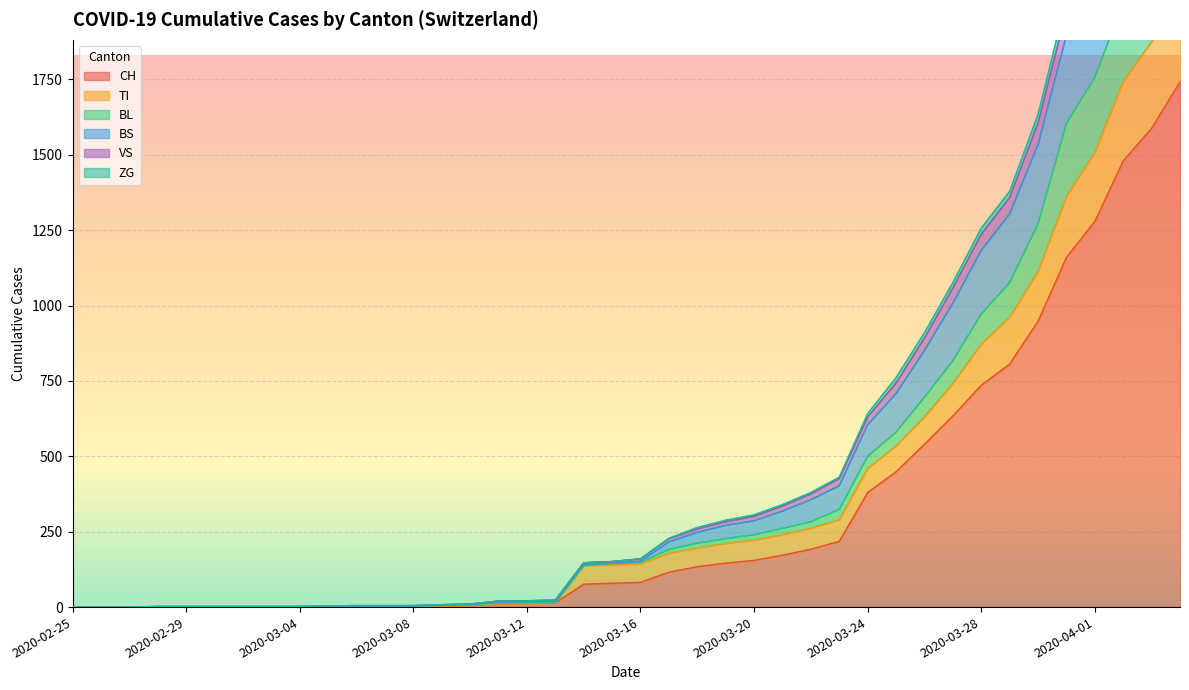

True or false: VS and TI intersect in this chart.

False